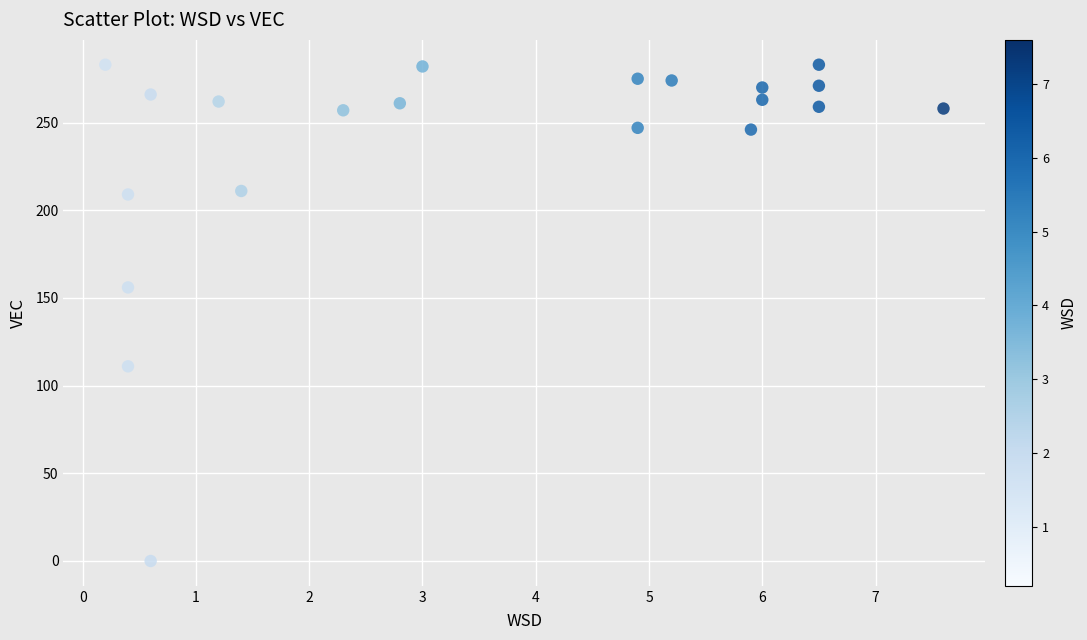

What Y value in the scatter plot is closest to 141?

156